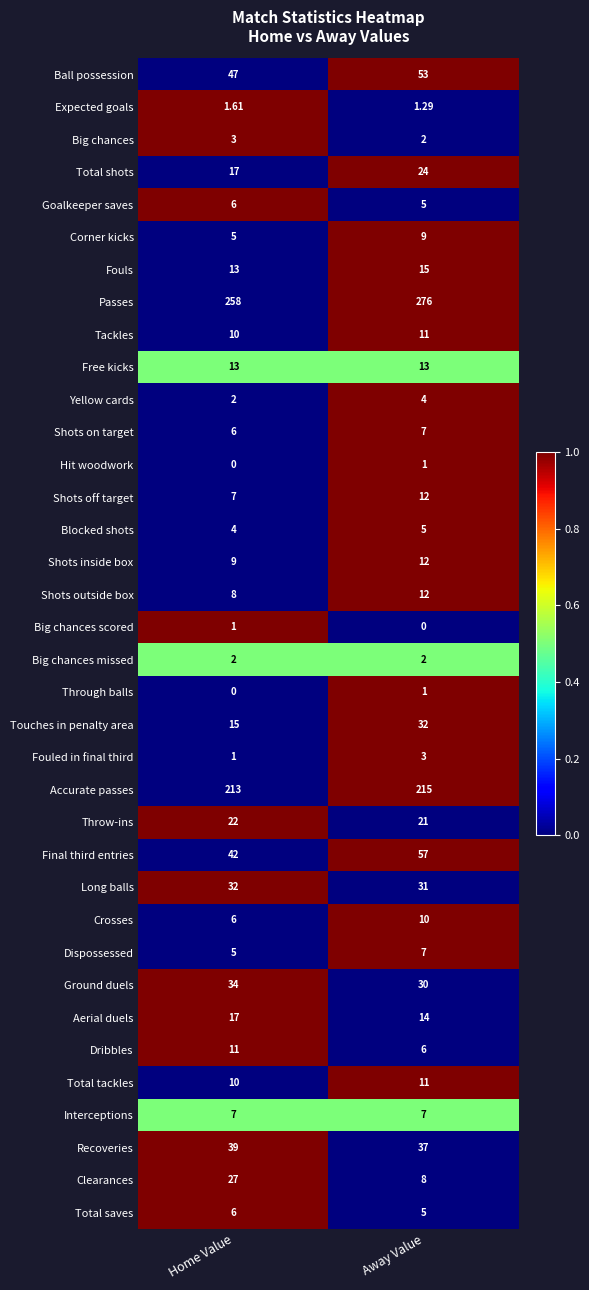

Which series has the largest total across all categories?

Passes